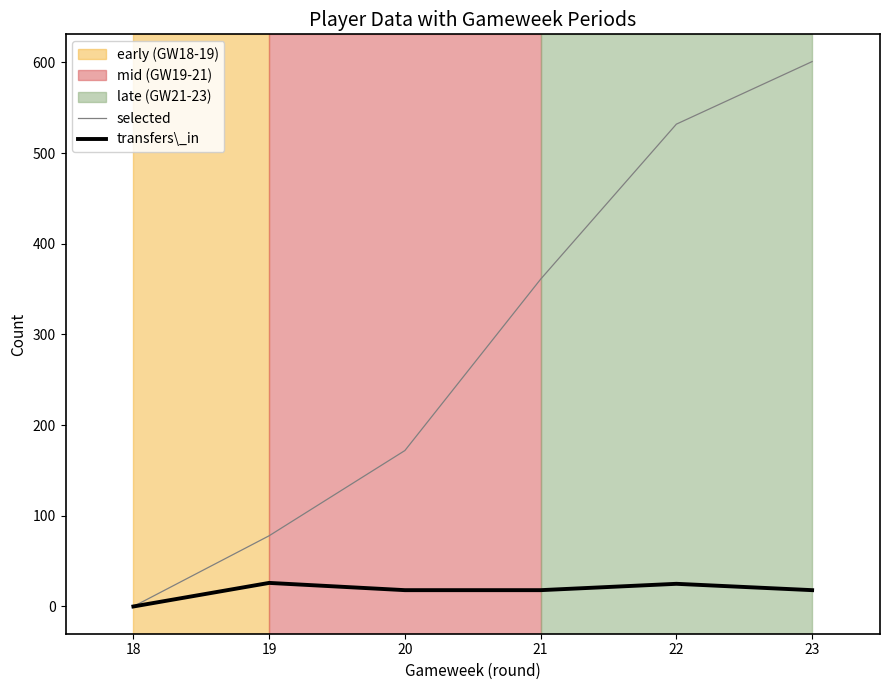

How many values in transfers\_in are above zero?

5